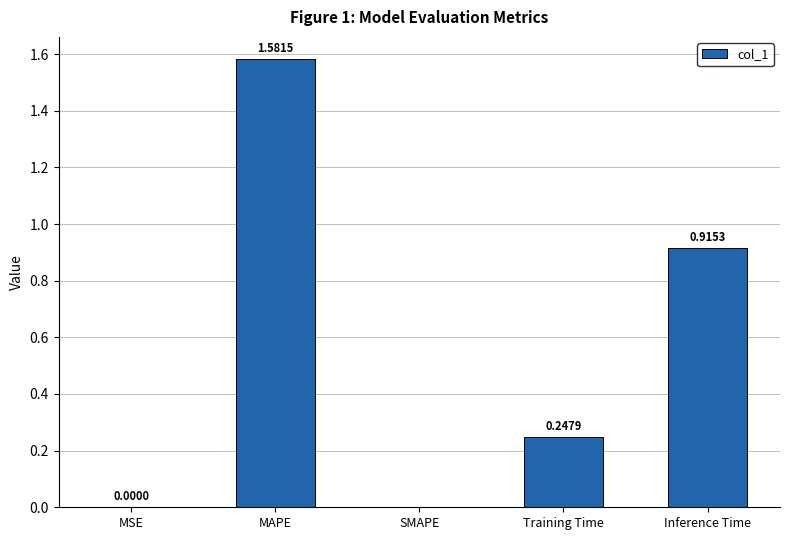

Between Inference Time and Training Time, which is larger?

Inference Time